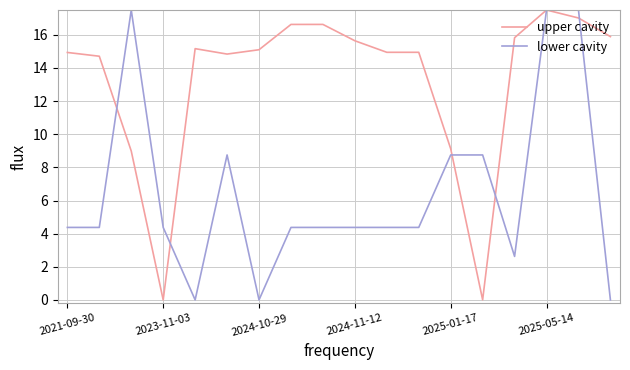

Which series has the largest total across all categories?

upper cavity